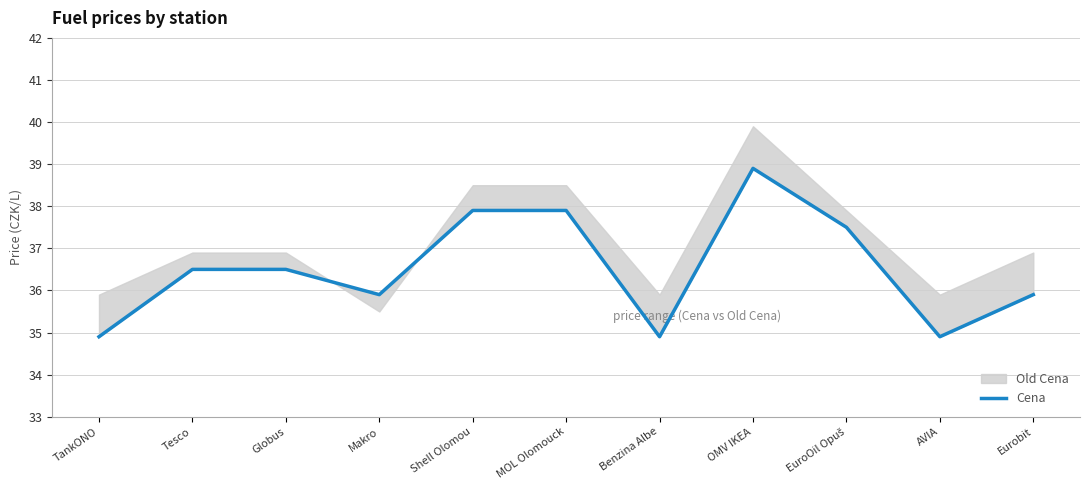

What is the smallest value displayed?

34.9